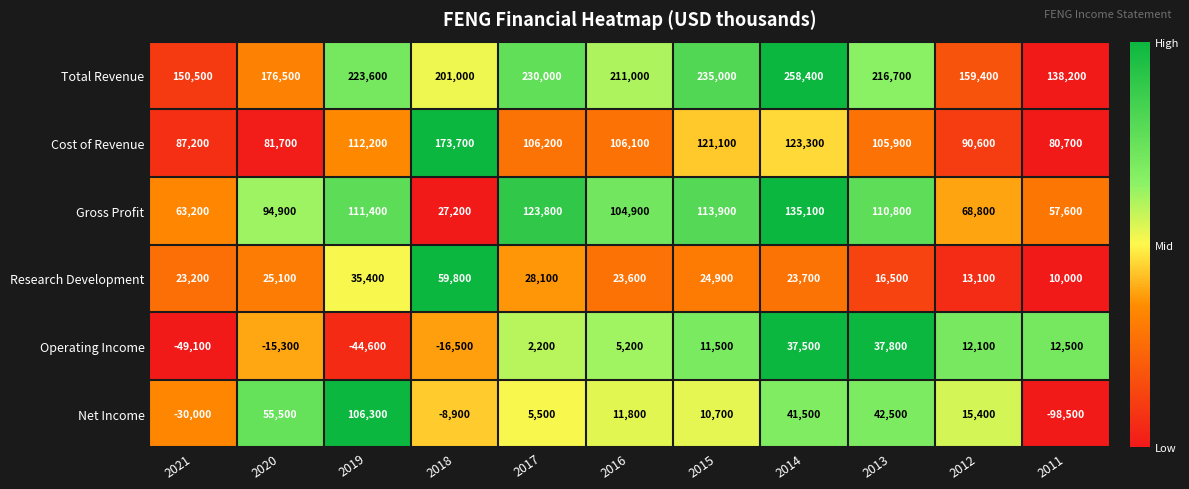

List the labels in order of Net Income value, smallest first.

2011, 2021, 2018, 2017, 2015, 2016, 2012, 2014, 2013, 2020, 2019